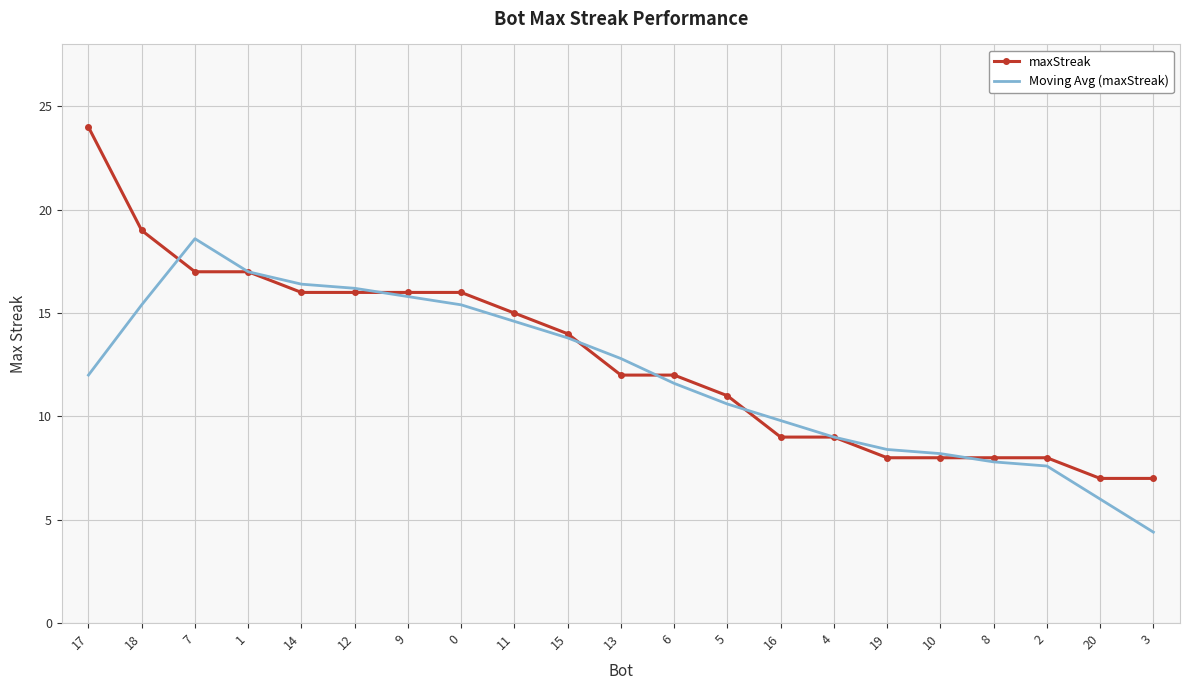

True or false: maxStreak has a value of 22.8 at 1.

False